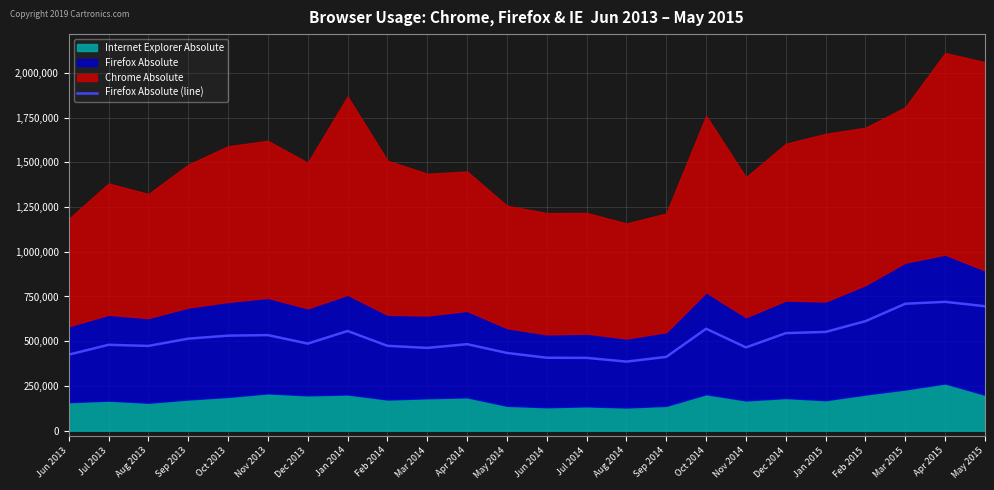

The chart shows a value of 213215 at Mar 2014. True or false?

False